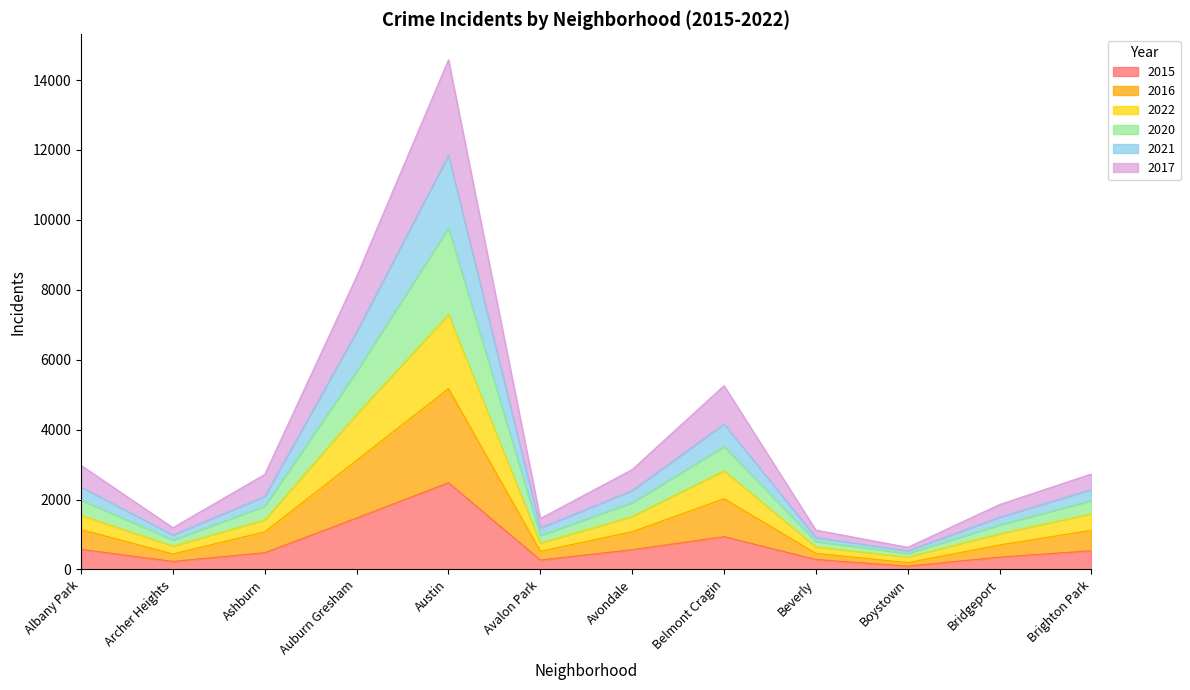

How many lines are shown in the chart?

6